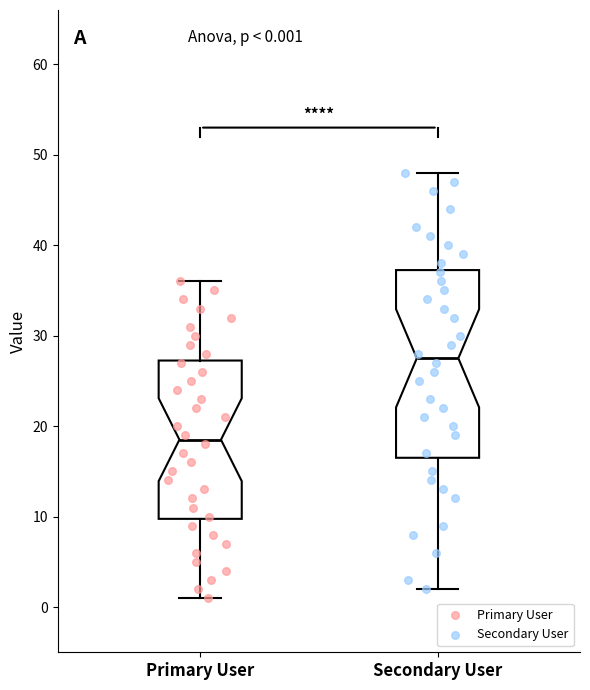

Which box's median line is the lowest?

Primary User